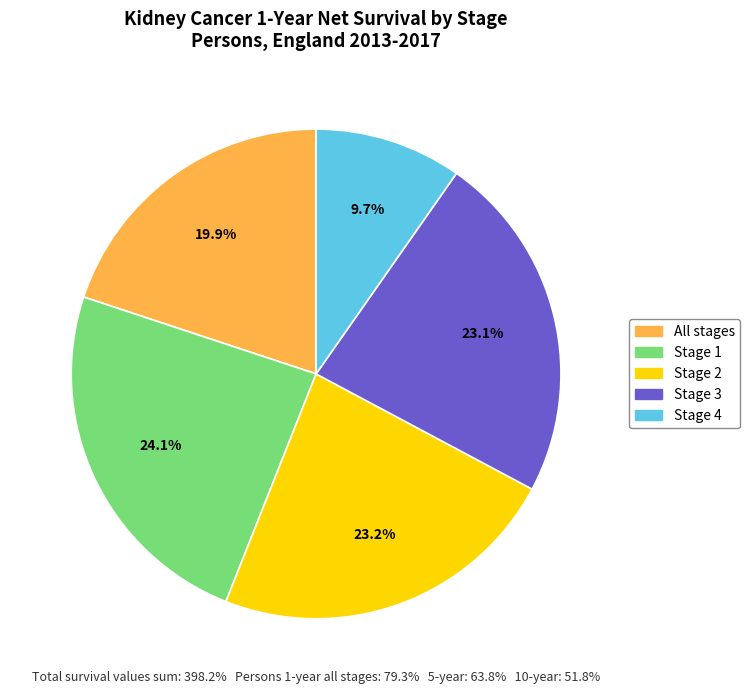

Is there a majority slice in this chart?

No